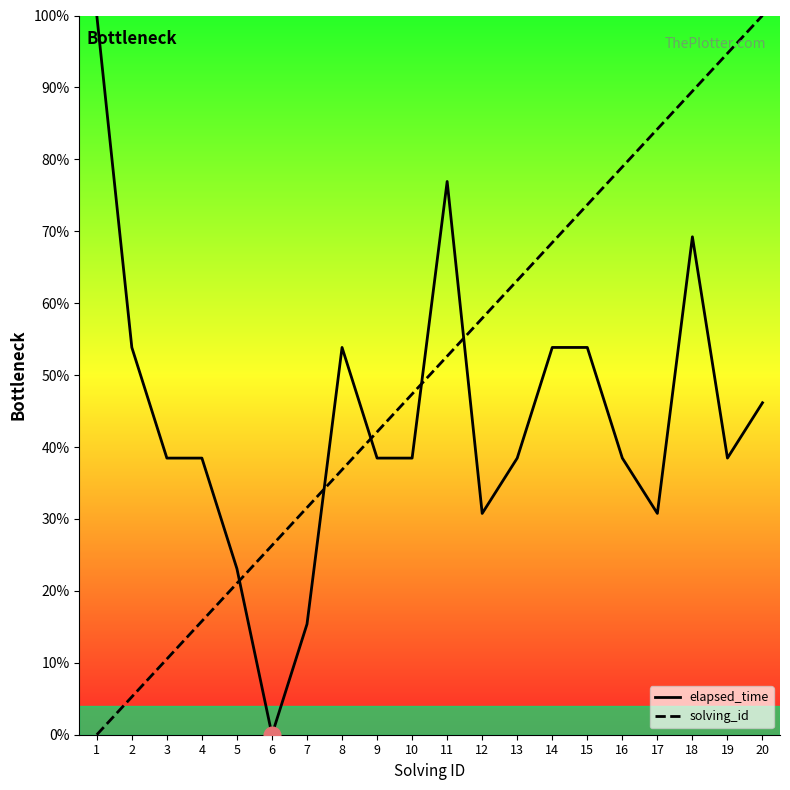

Rank the series at 8 from lowest to highest value.

solving_id, elapsed_time